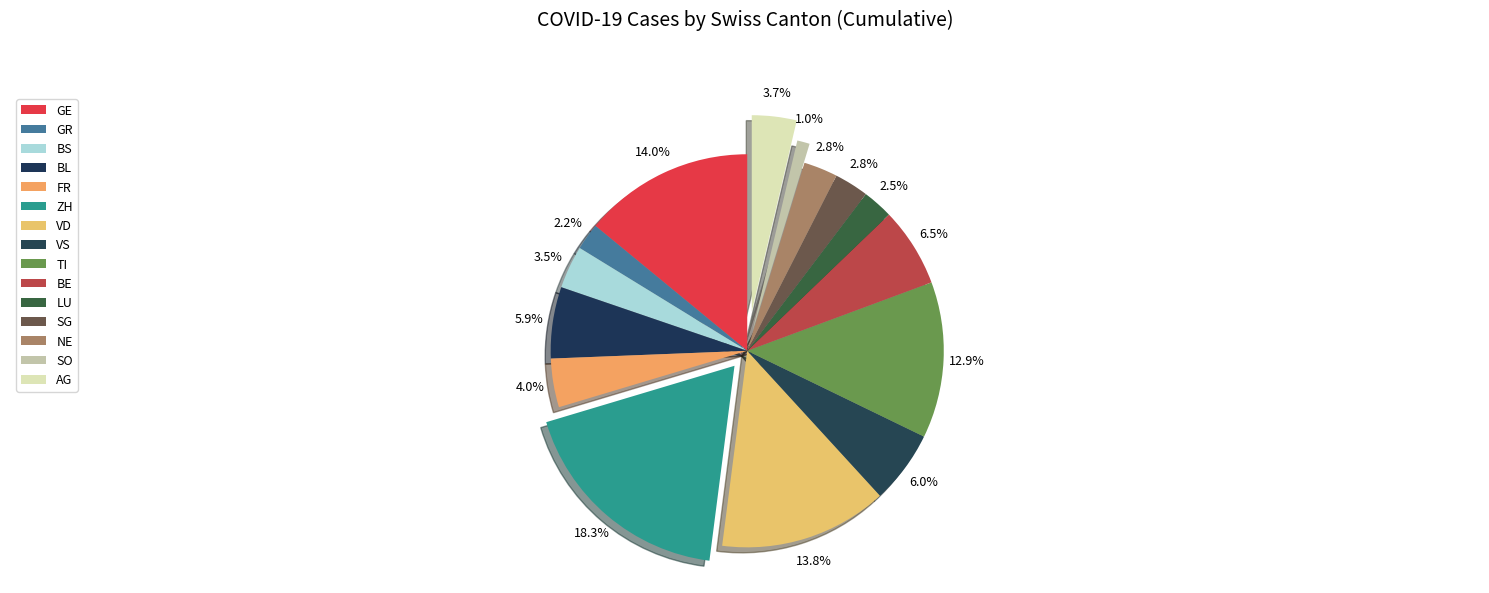

Count the number of slices in the pie.

15